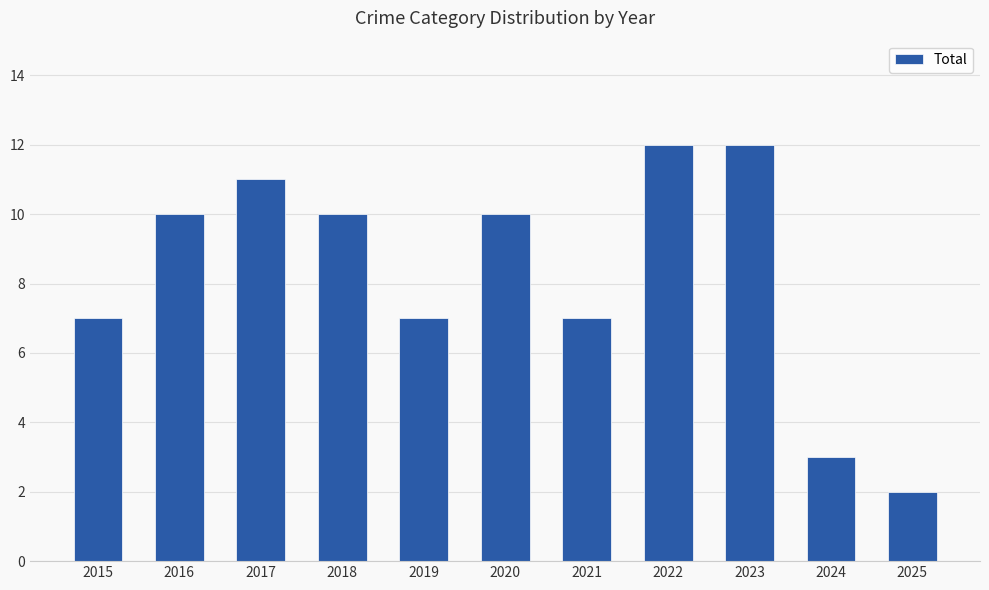

What is the difference between the values at 2016 and 2023?

2